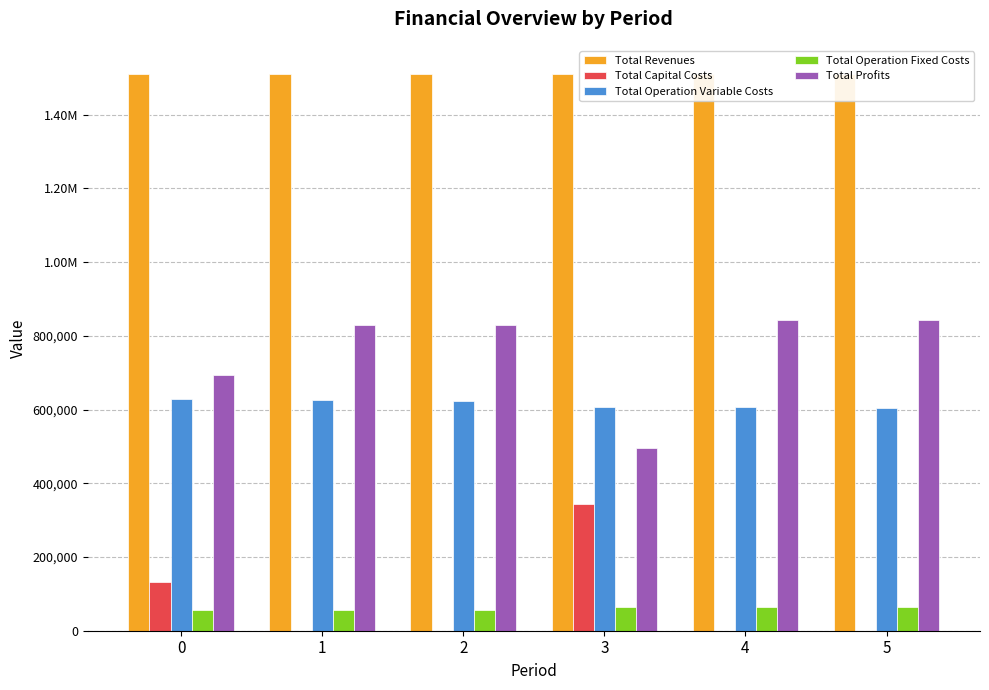

Rank the categories by Total Revenues value from lowest to highest.

0, 1, 2, 3, 4, 5